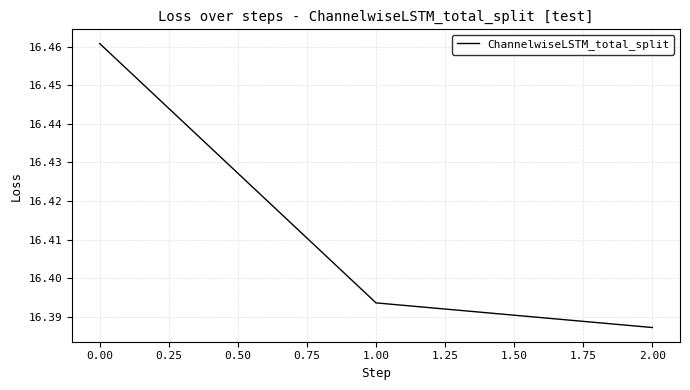

Which has a higher value, 1.00 or 2.00?

1.00